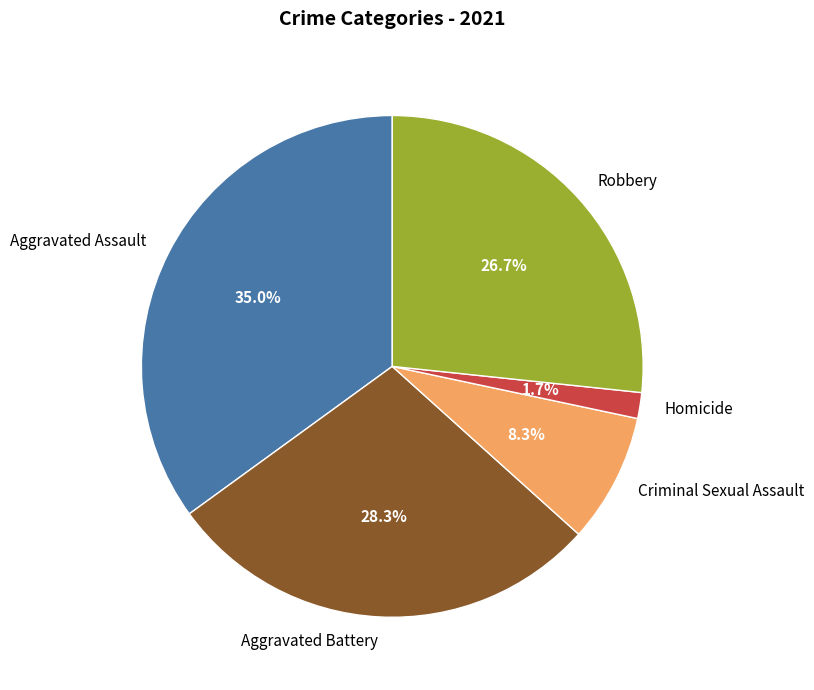

What is the total percentage of Robbery and Aggravated Assault?

61.7%